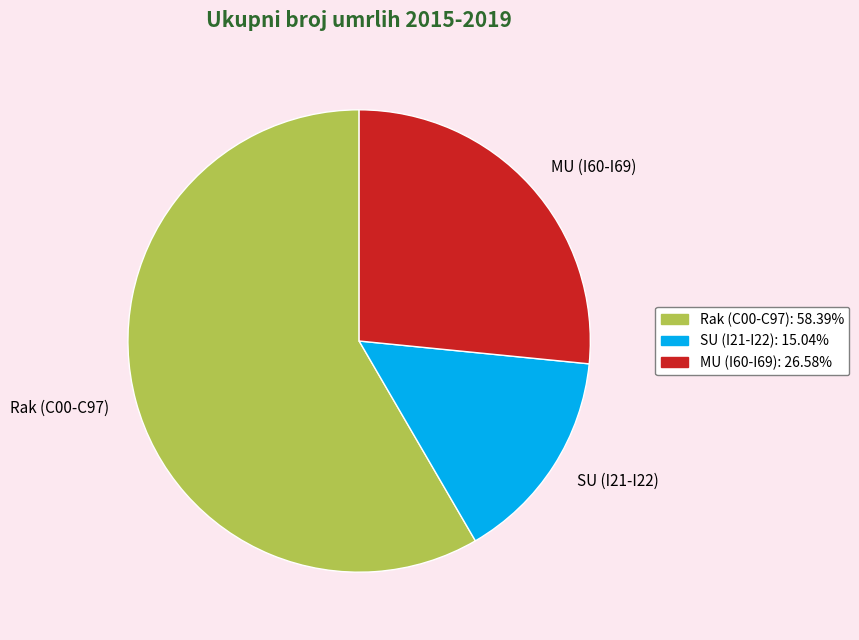

True or false: Rak (C00-C97) accounts for 58% of the total.

True